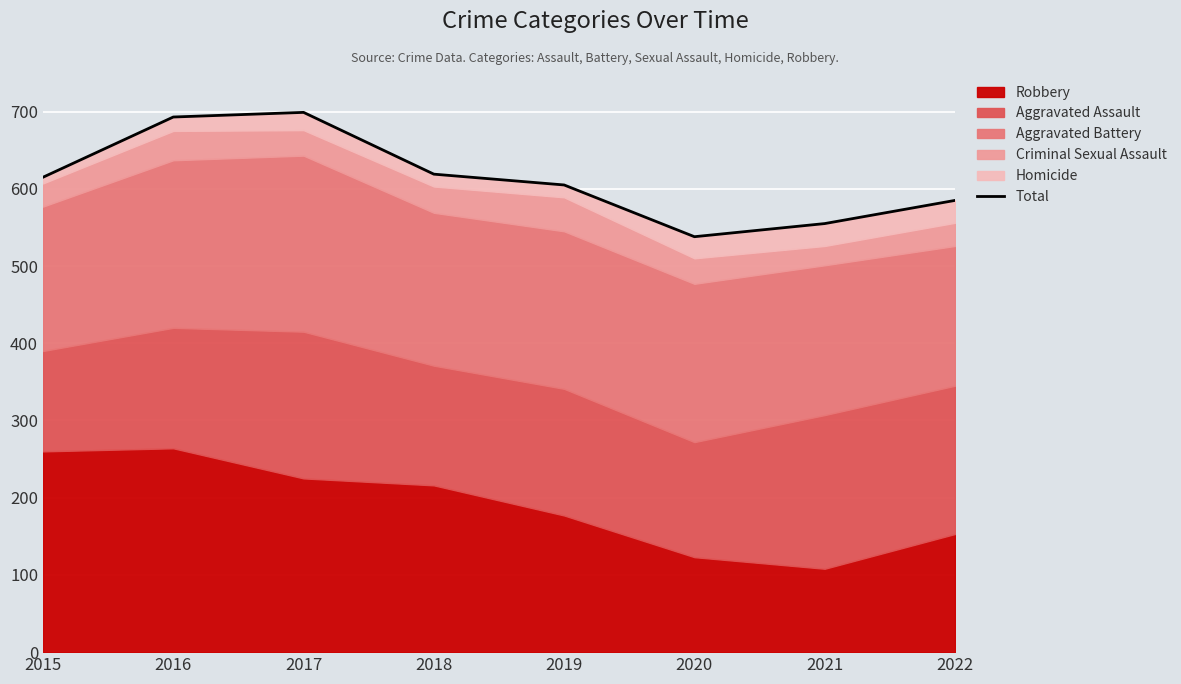

What is the value of the 6th point from the left?

538